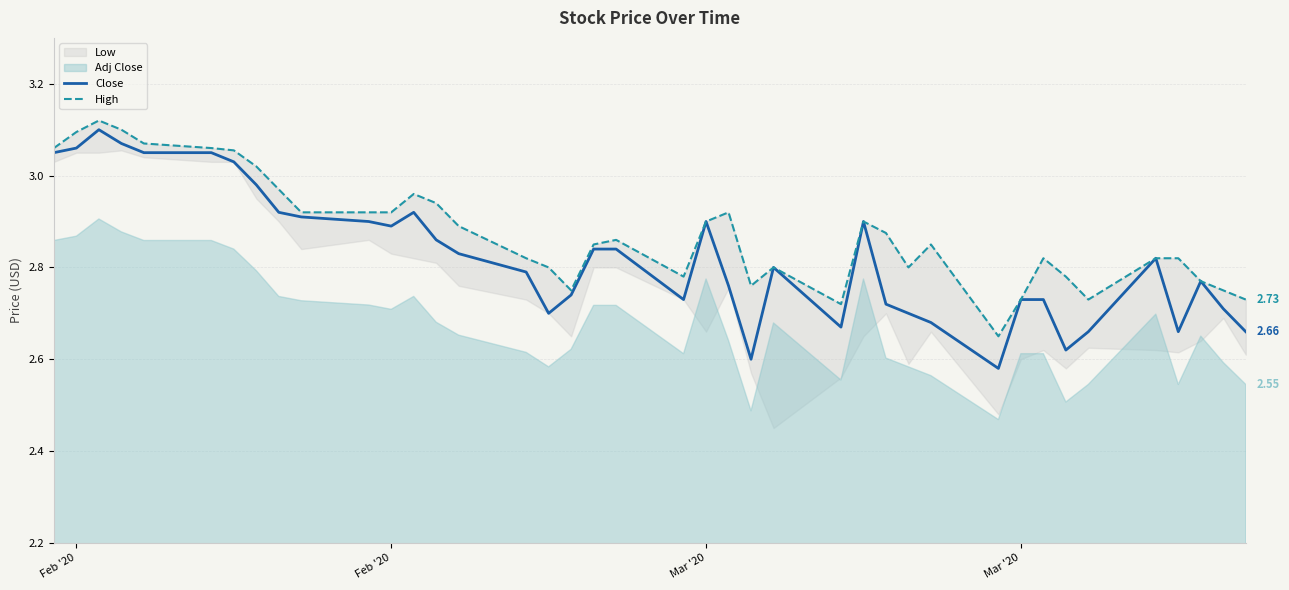

What is the difference between the maximum and second lowest values in the High series?

0.4